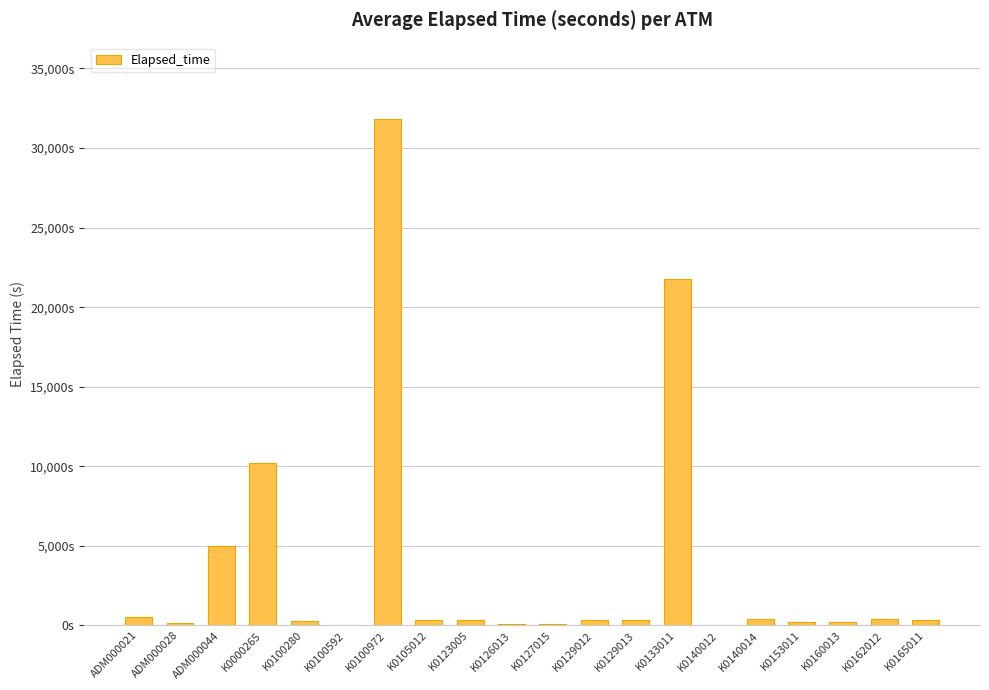

List the labels in order of value, smallest first.

K0100592, K0140012, K0126013, K0127015, ADM000028, K0153011, K0160013, K0100280, K0105012, K0165011, K0129012, K0129013, K0123005, K0162012, K0140014, ADM000021, ADM000044, K0000265, K0133011, K0100972